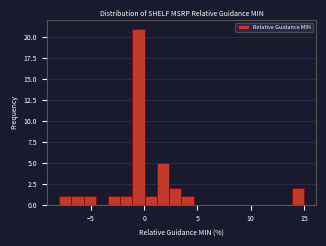

Read against the x-axis, roughly where is the centre of the tallest bar?

-0.5